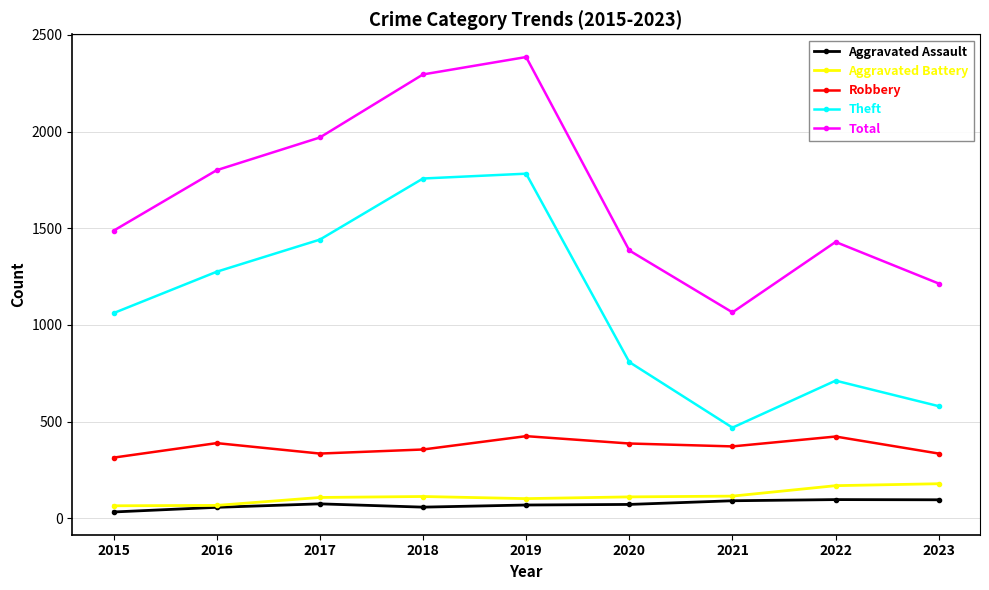

What value does the Total series have at 2020, to the nearest 50?

1400